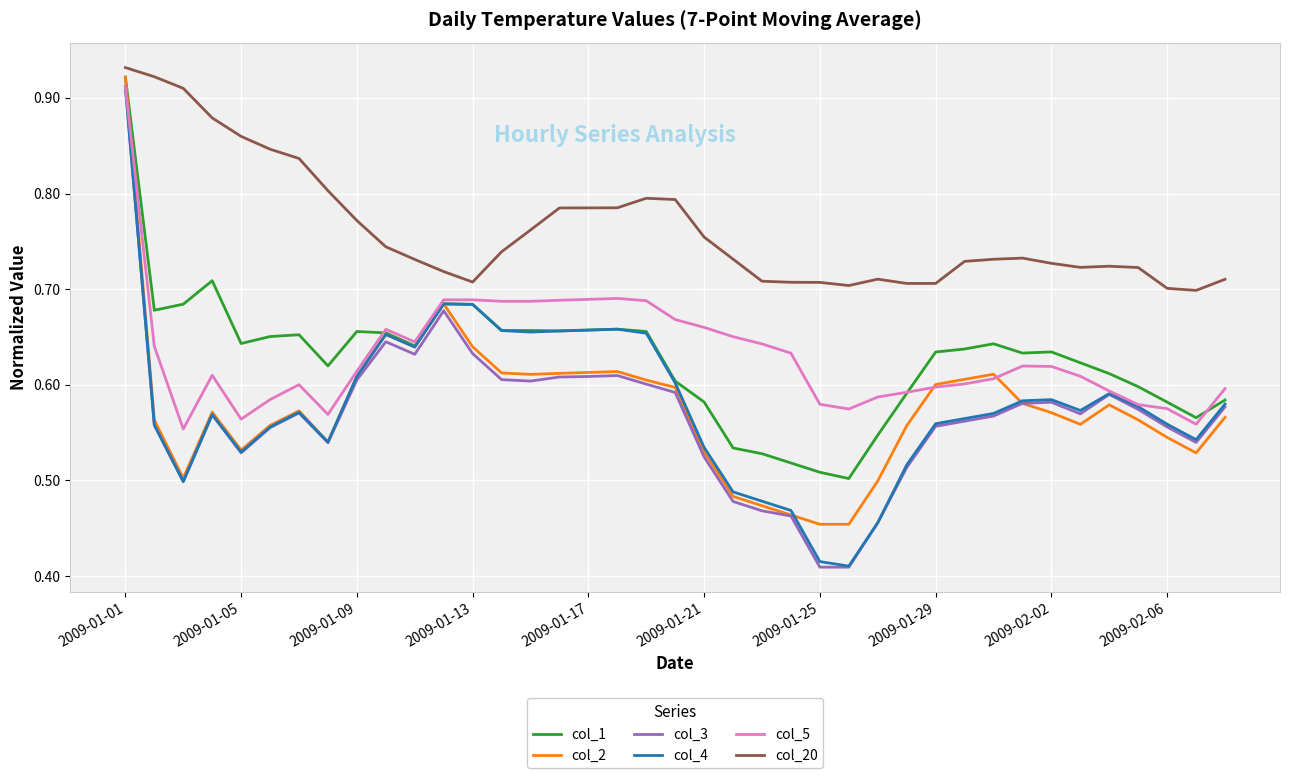

At how many categories does at least one series exceed 0?

39